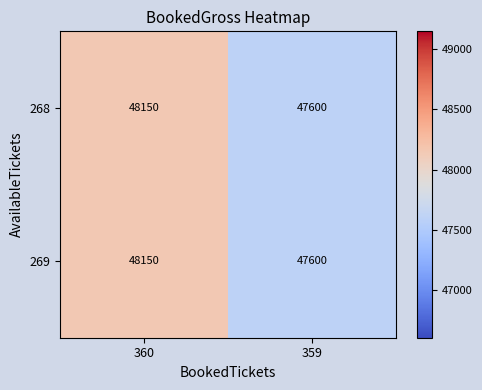

The value of 268 at 359 is 47600. True or false?

True